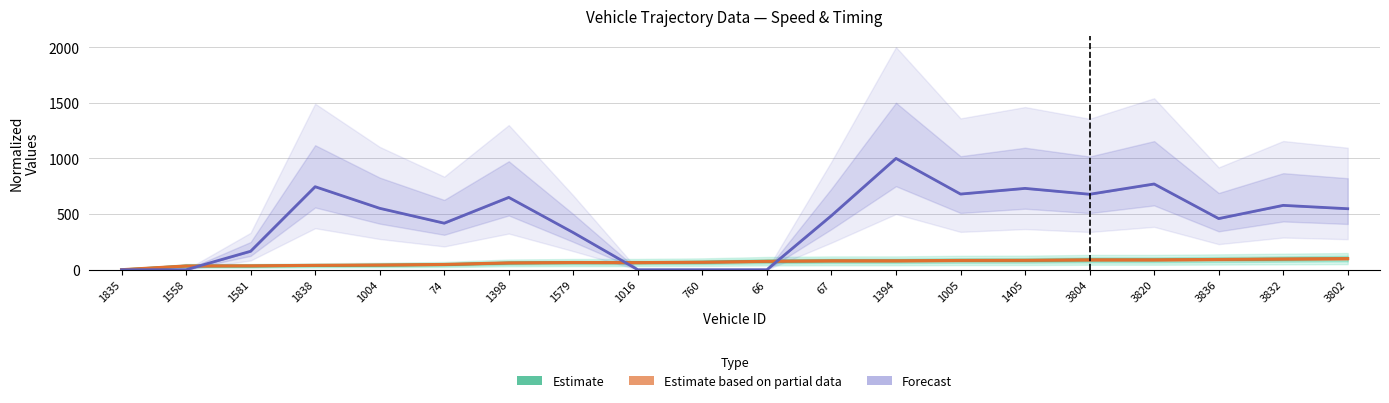

Count the number of data series in this chart.

3